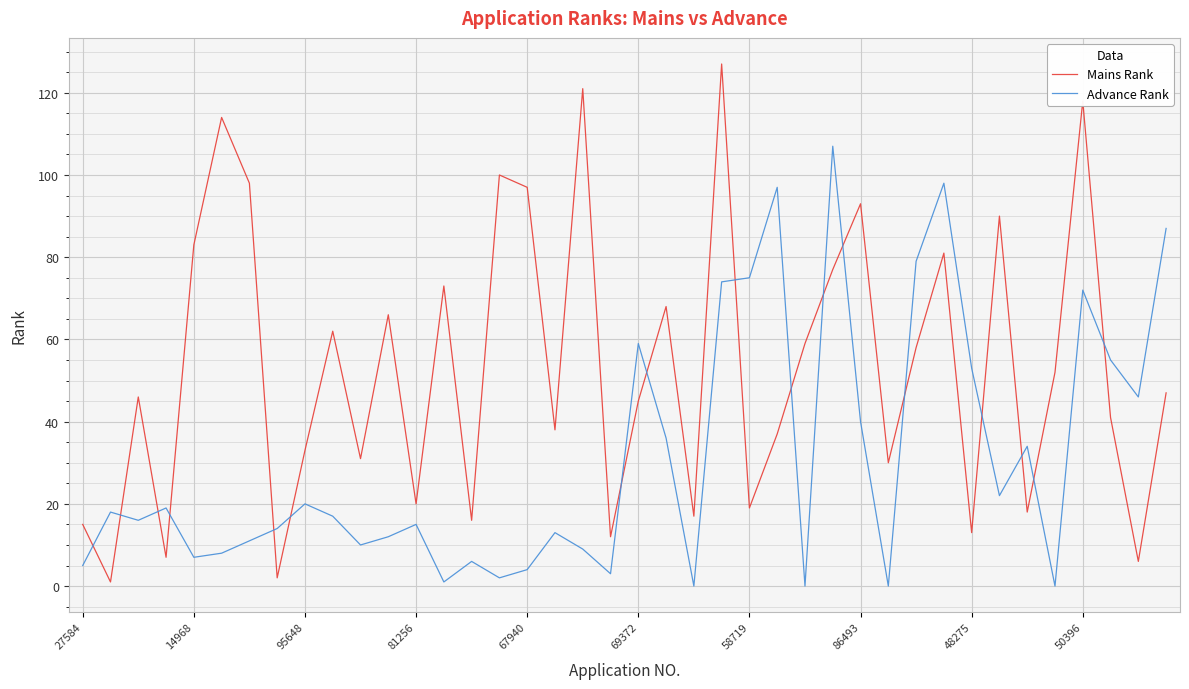

Reading right to left, extract all data points from this chart.

Mains Rank: 47	6	41	118	52	18	90	13	81	58	30	93	77	59	37	19	127	17	68	45	12	121	38	97	100	16	73	20	66	31	62	33	2	98	114	83	7	46	1	15
Advance Rank: 87	46	55	72	0	34	22	53	98	79	0	40	107	0	97	75	74	0	36	59	3	9	13	4	2	6	1	15	12	10	17	20	14	11	8	7	19	16	18	5